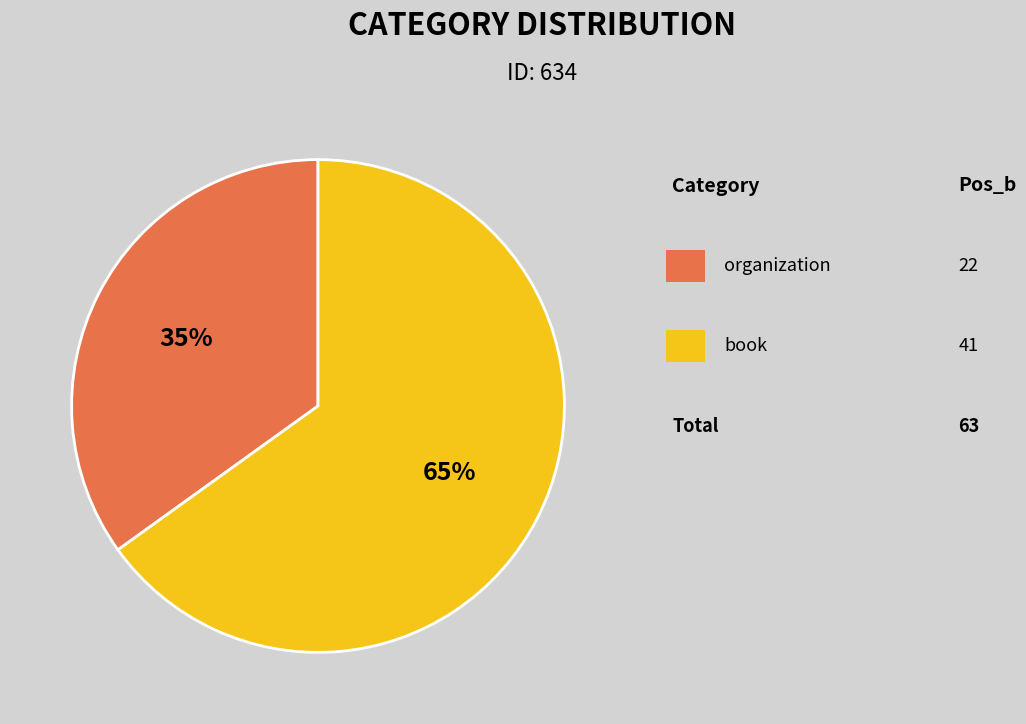

Is there any slice that represents more than half of the pie?

Yes